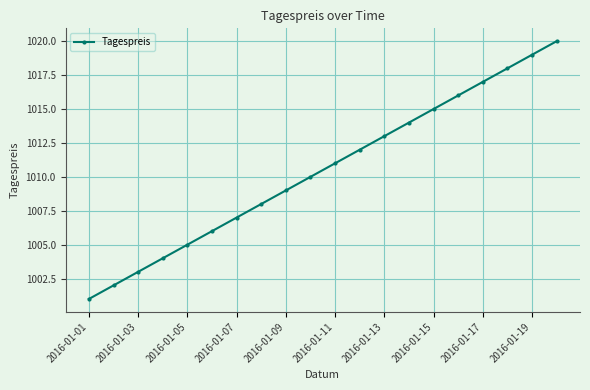

What is the smallest value displayed?

1001